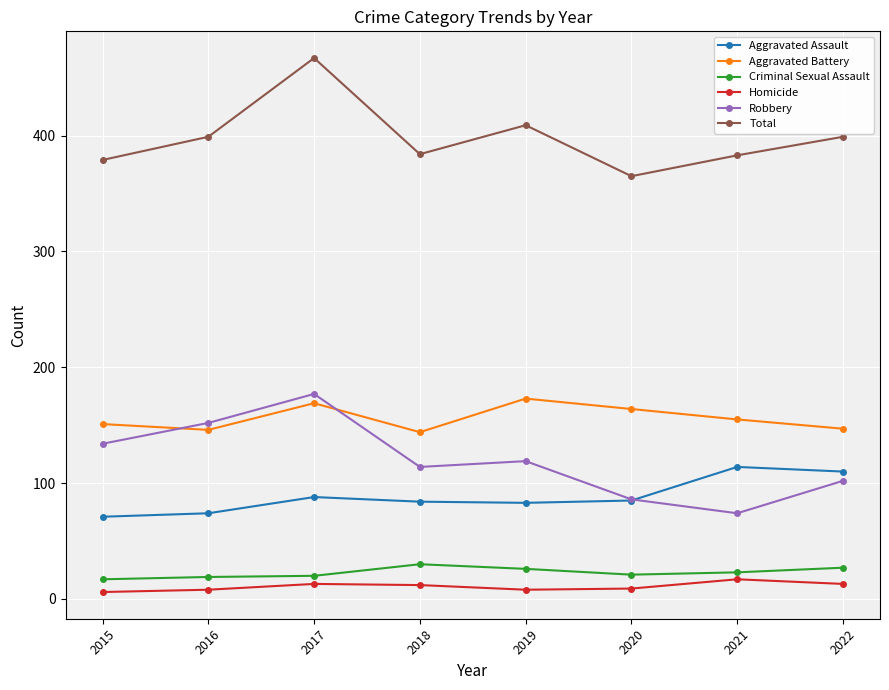

What is the sum of all Homicide values?

86